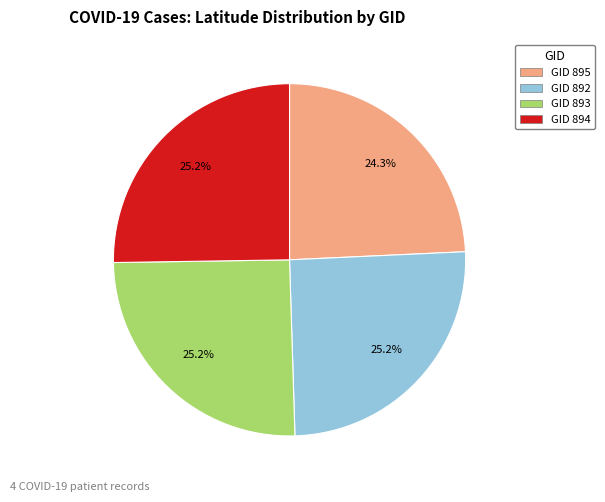

Does any single category account for the majority?

No